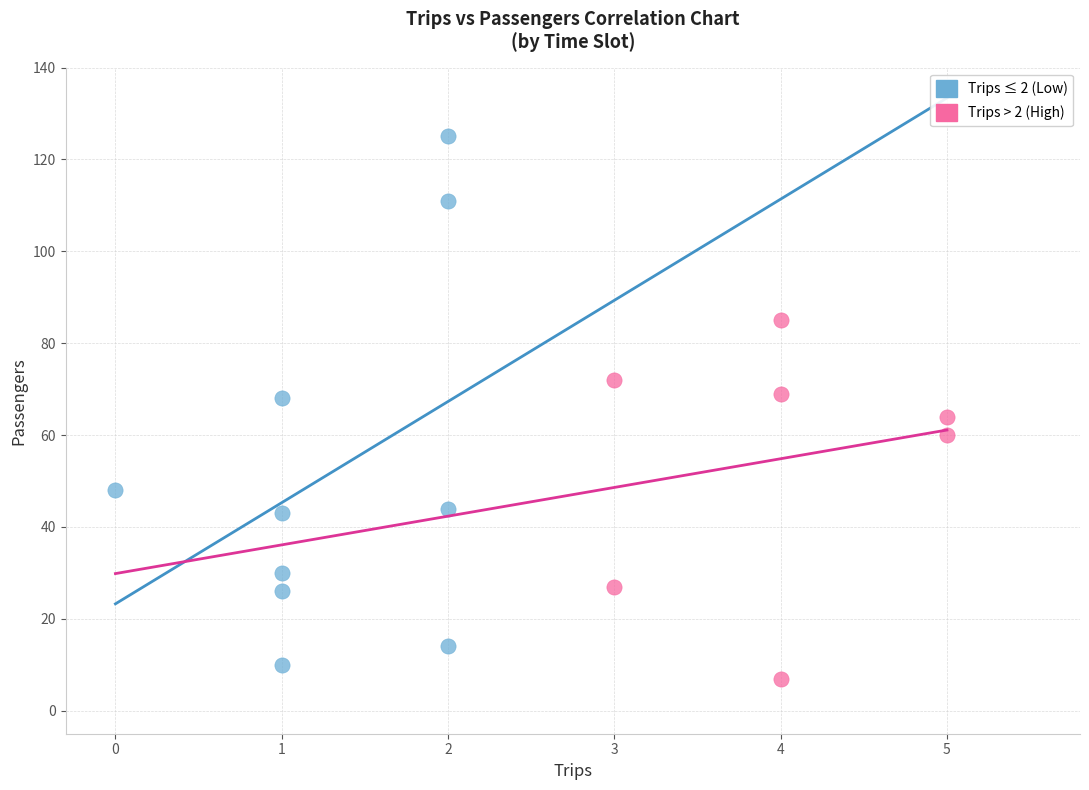

Which series has the widest spread of Y values?

Trips ≤ 2 (Low)